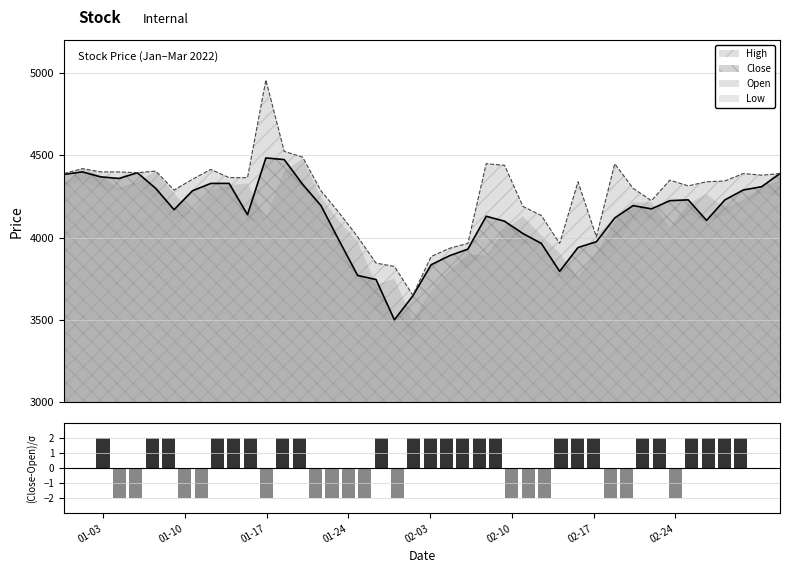

How many positive values are there?

24